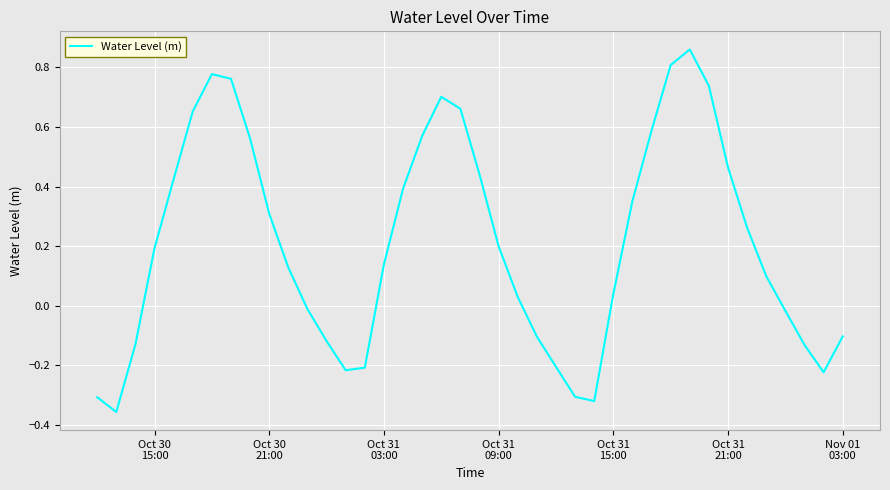

How many lines are shown in the chart?

1